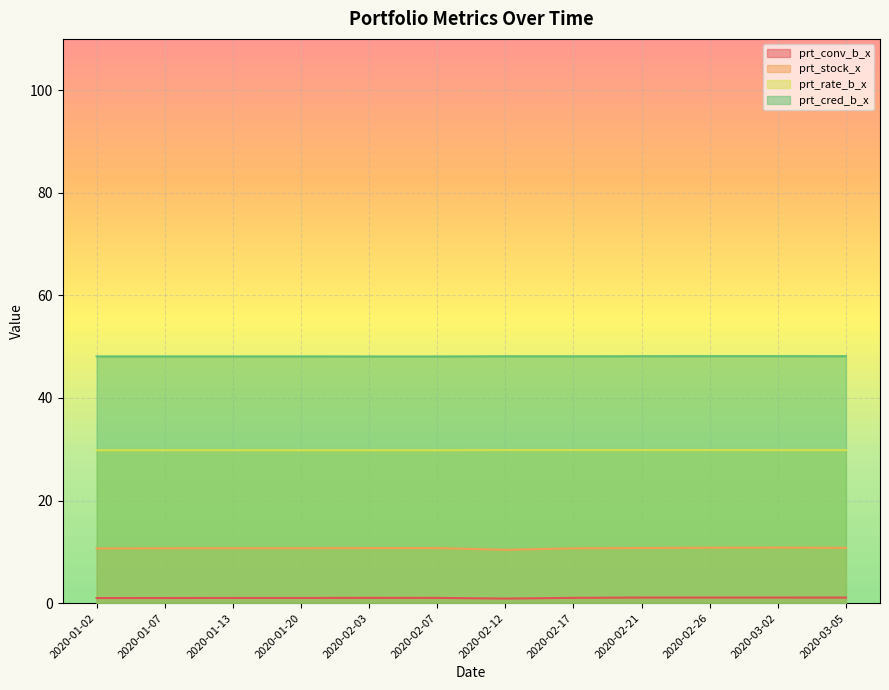

What is the minimum value shown in the chart?

0.9